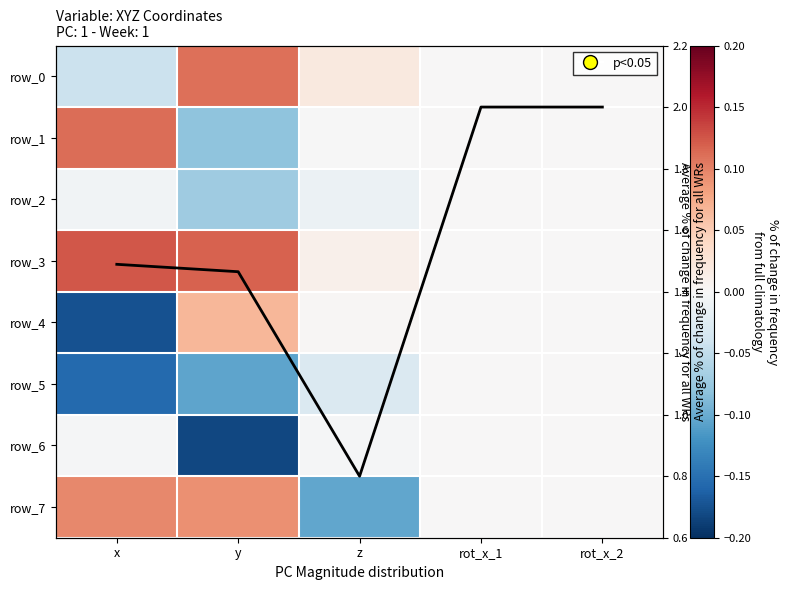

List the labels in order of row_0 value, smallest first.

x, rot_x_1, rot_x_2, z, y